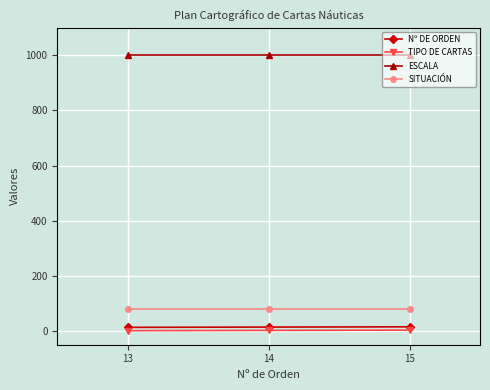

How many lines are shown in the chart?

4